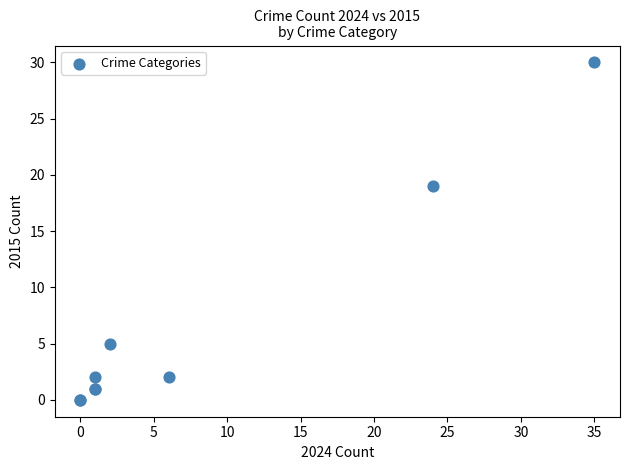

What Y value in the scatter plot is closest to 15?

19